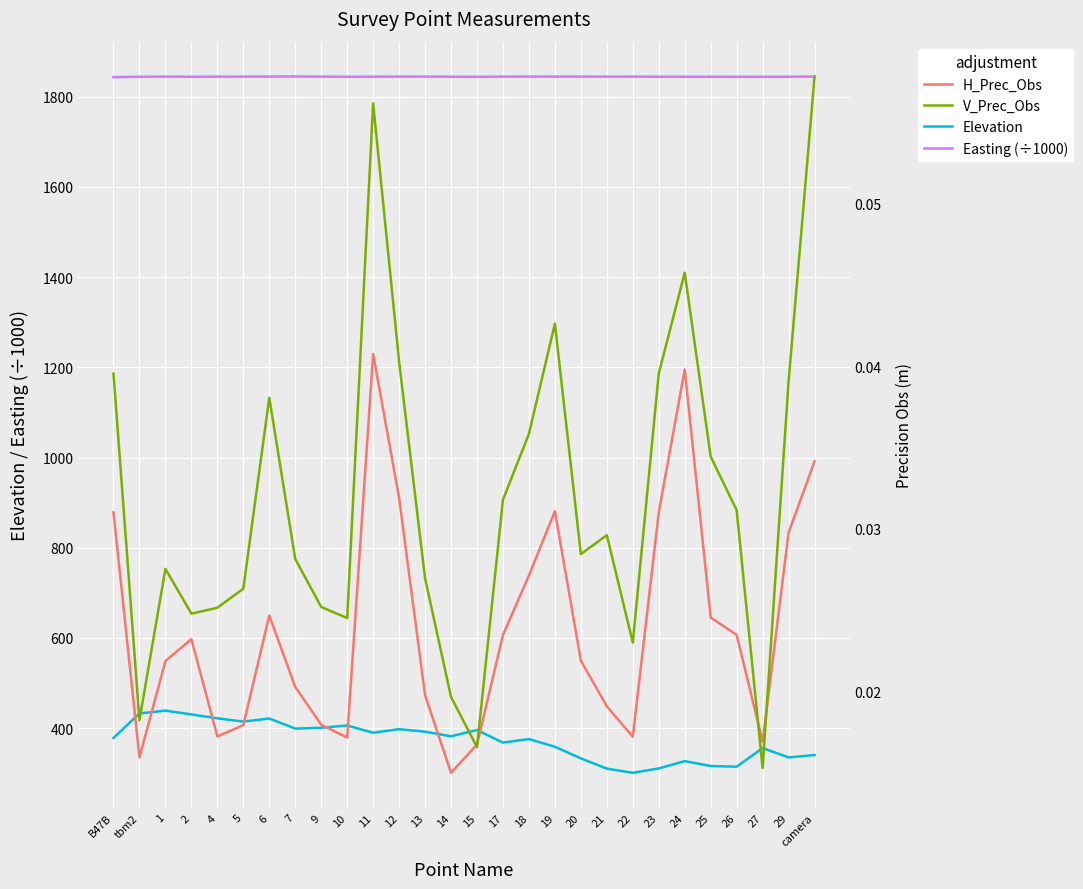

Is it true that H_Prec_Obs equals 0.0 at 12?

True